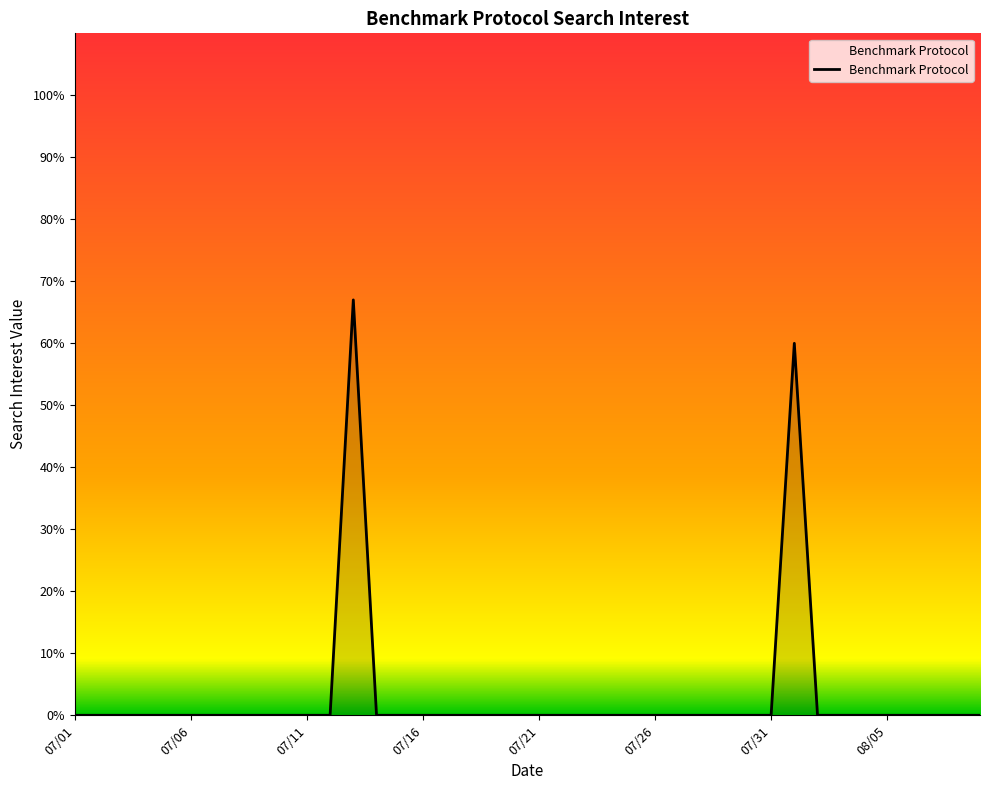

What is the sum of all values?

127